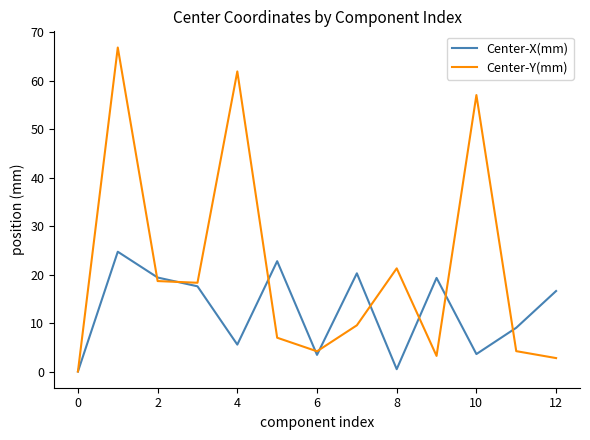

Which series has the widest spread of values?

Center-Y(mm)